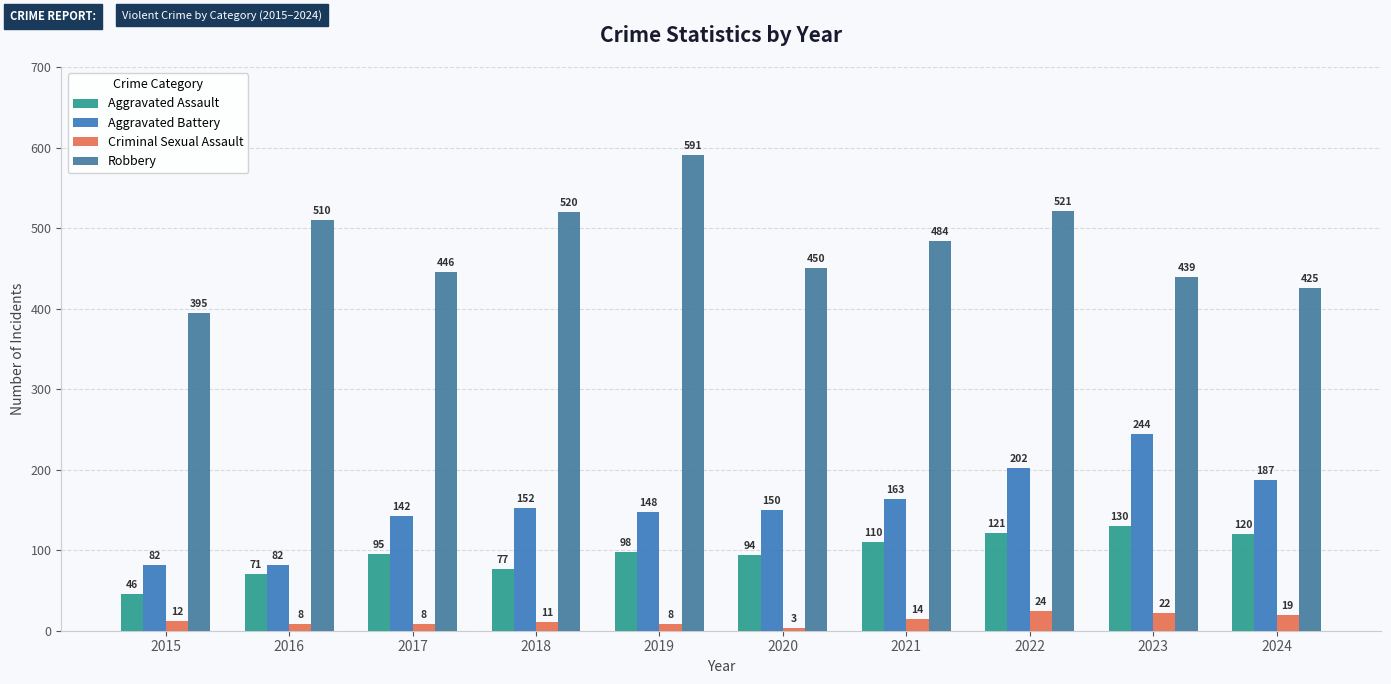

What is the average value of the Aggravated Battery series?

155